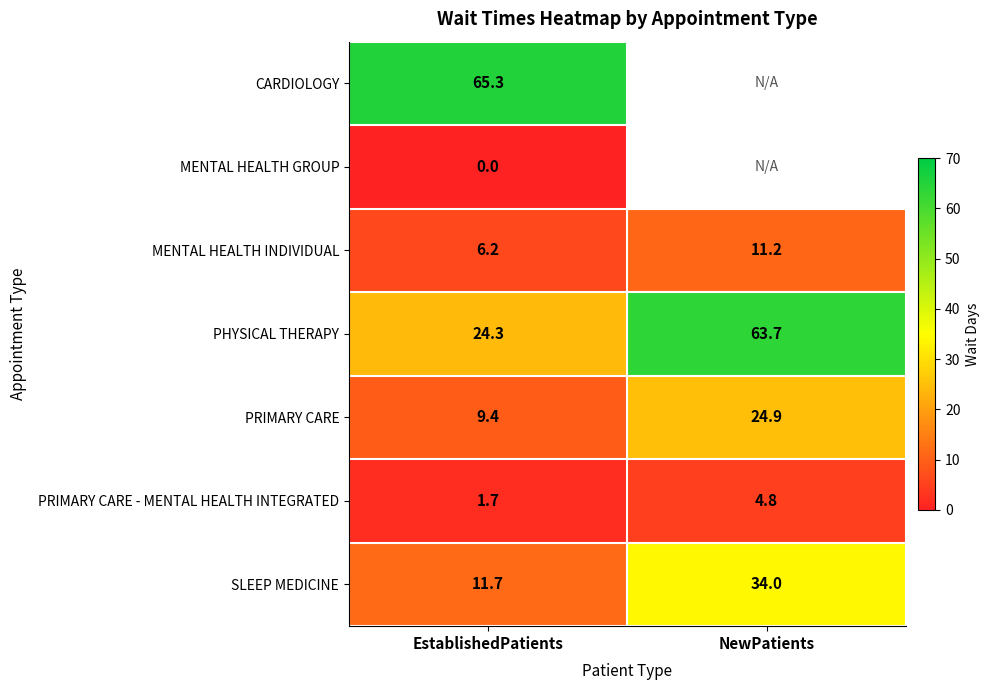

What is the spread (max minus min) of values at EstablishedPatients?

65.3